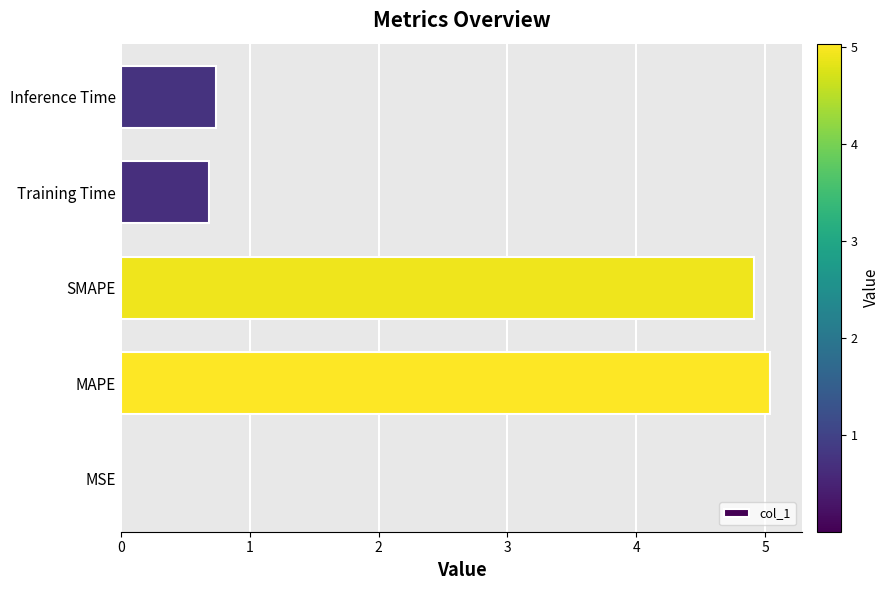

Between Inference Time and MAPE, which is larger?

MAPE